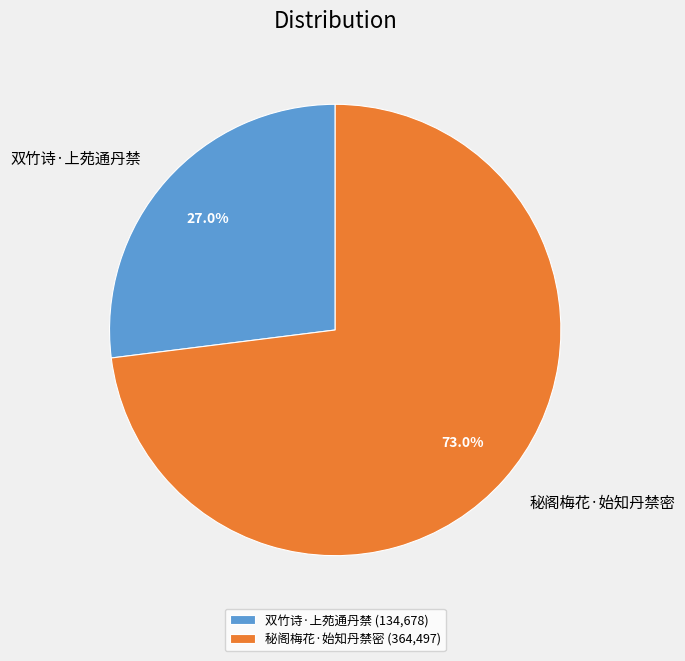

To the nearest percent, what is the average slice percentage?

50%